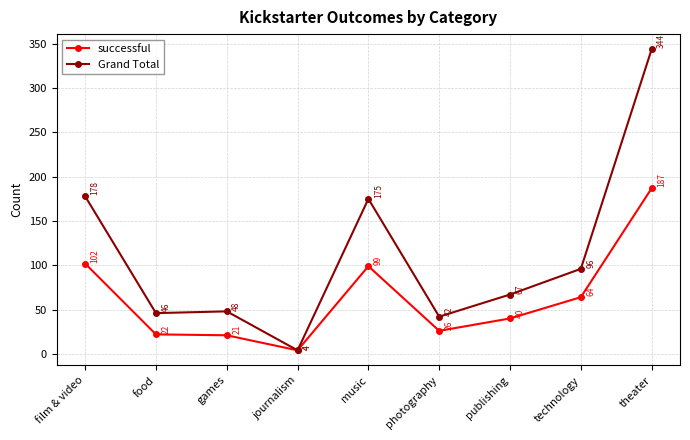

True or false: Grand Total has a value of 4 at journalism.

True